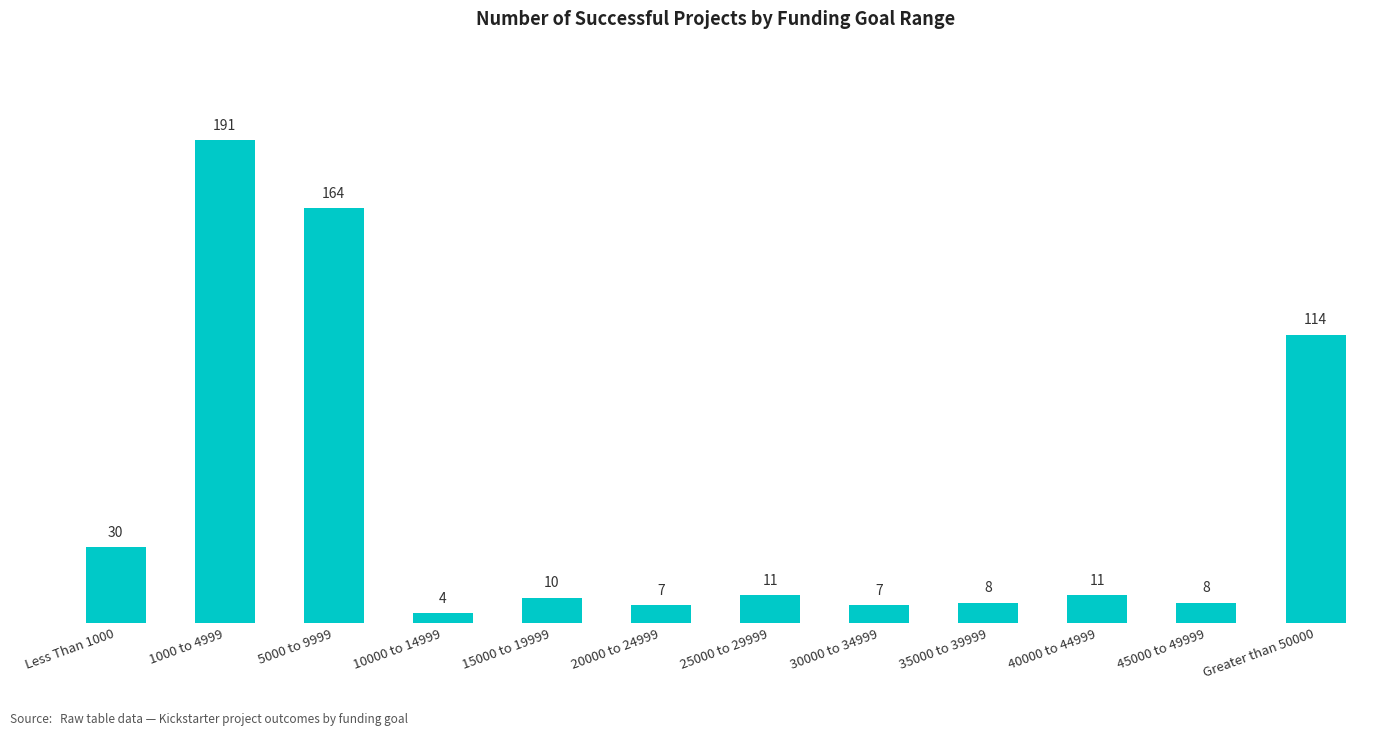

What is the difference between the second highest and minimum values?

160